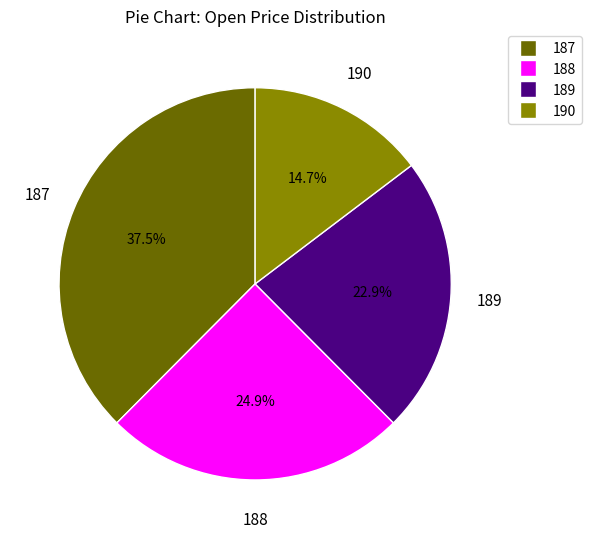

Between 189 and 187, which is larger?

187